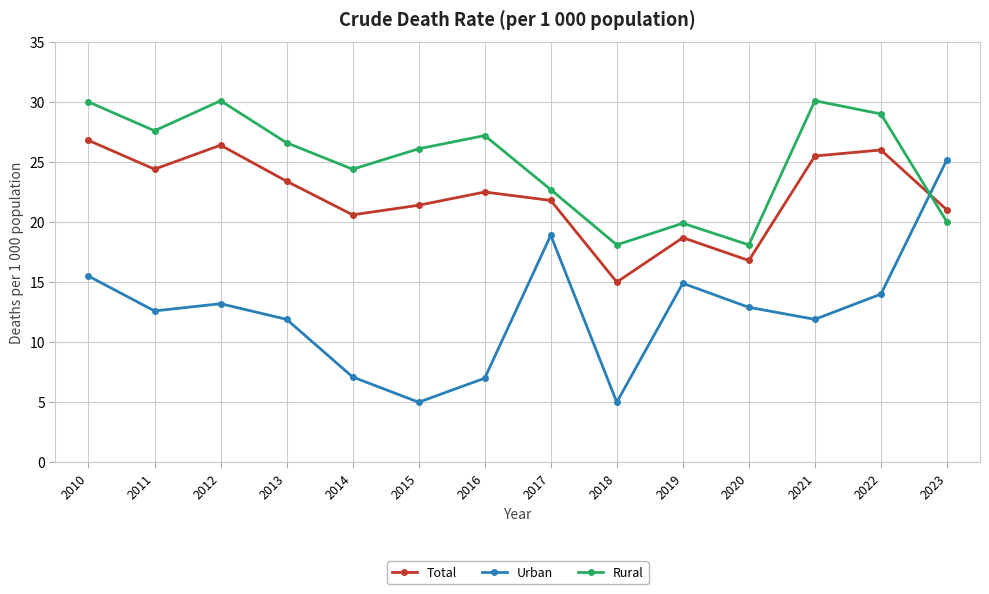

Where is Urban nearest to the value 15?

2019